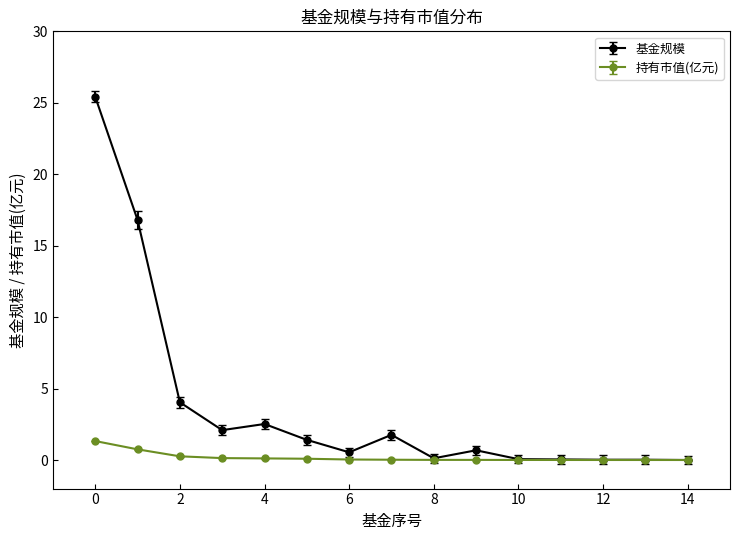

List the series in order of their peak value, highest first.

基金规模, 持有市值(亿元)